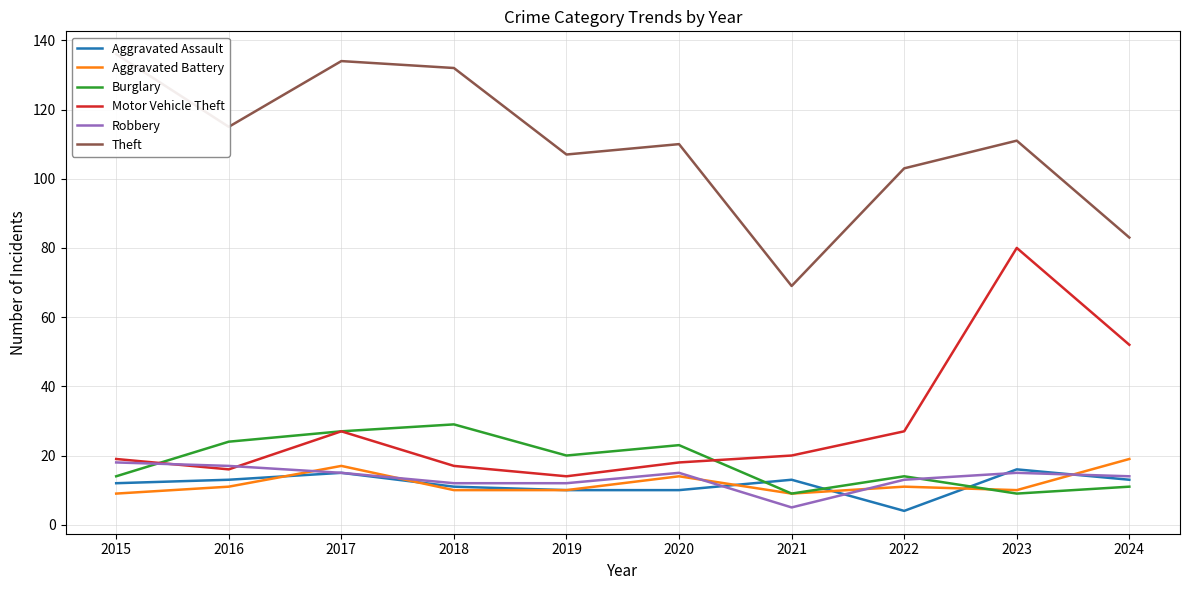

Where is Theft nearest to the value 102?

2022